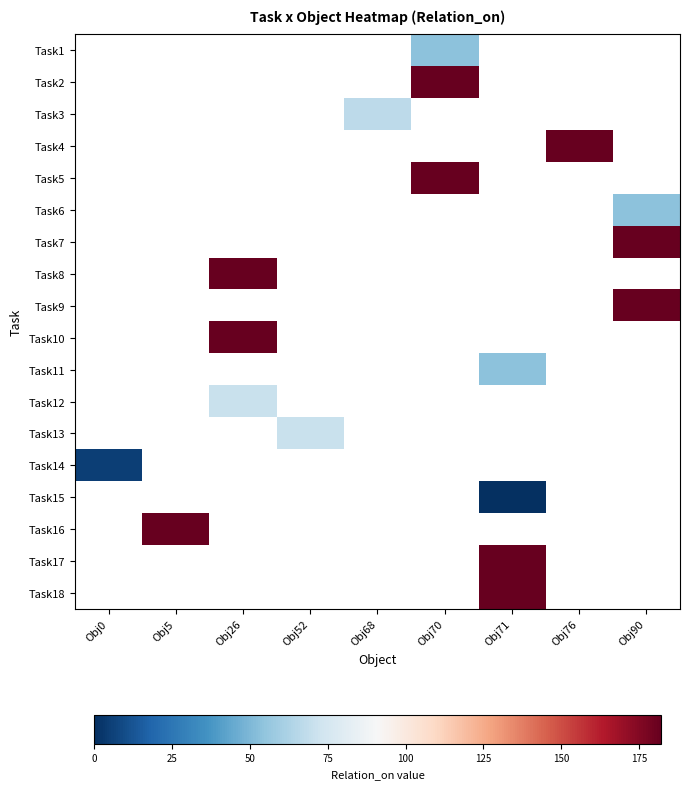

Count the number of categories in the chart.

9